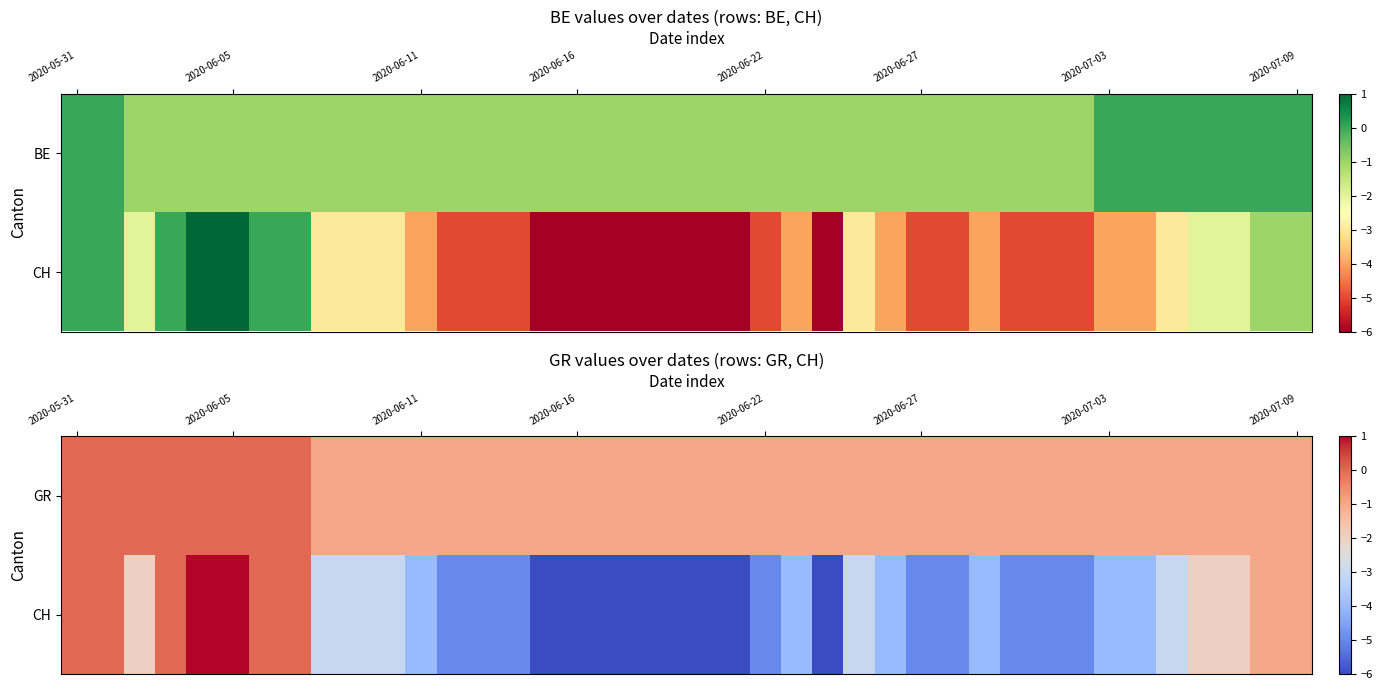

At how many categories does at least one series exceed 0?

2